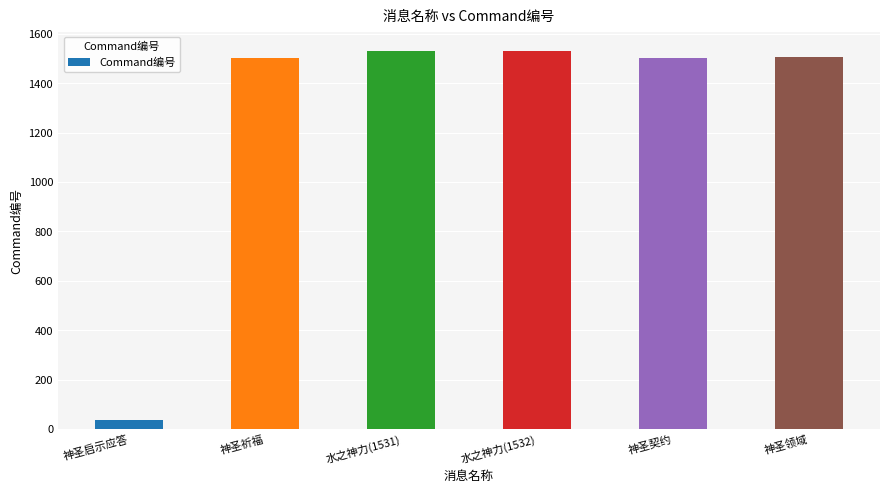

What is the value of the 5th bar from the left?

1504